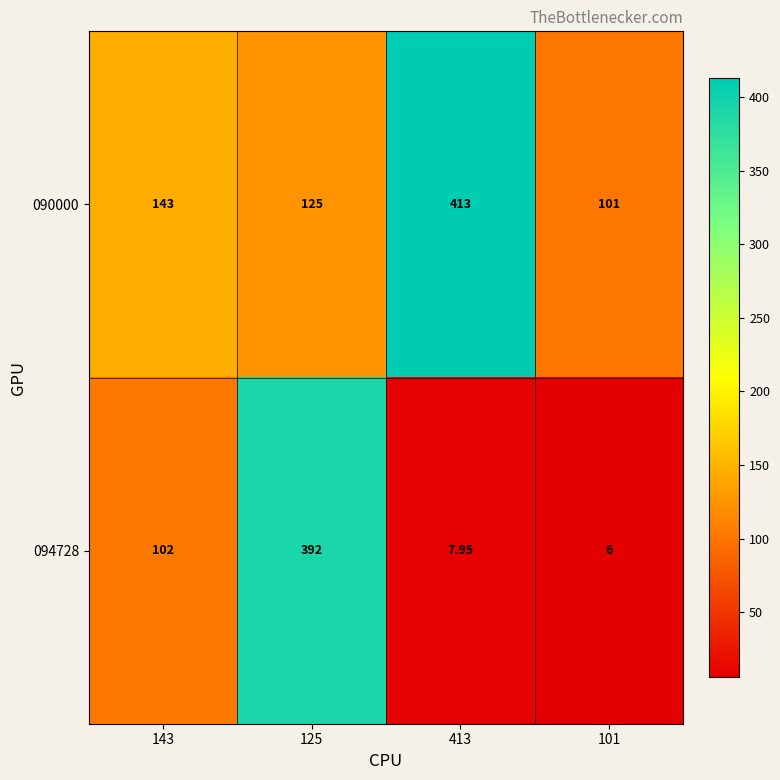

Between 125 and 413, which series saw the biggest shift?

094728